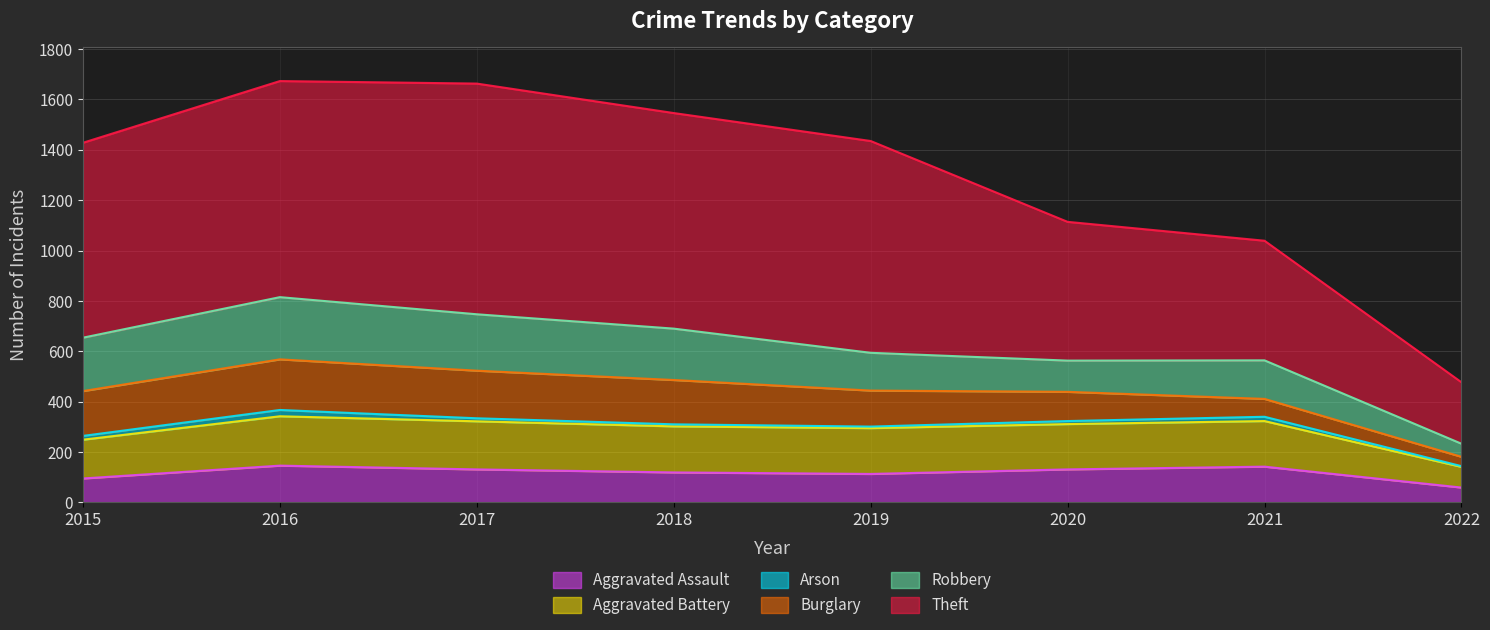

Which series has the largest total across all categories?

Theft